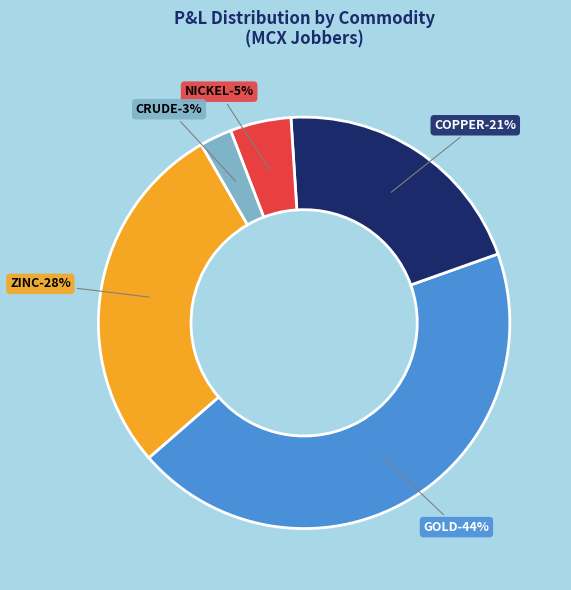

Is there any slice that represents more than half of the pie?

No